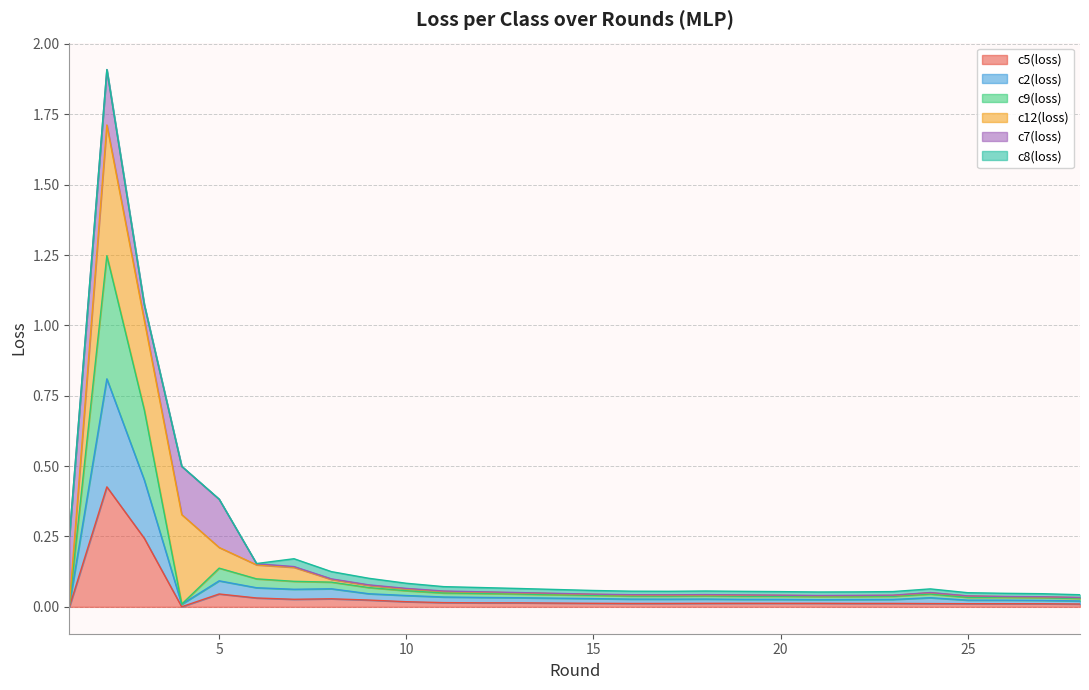

Is it true that c2(loss) equals 0.0 at 28?

True